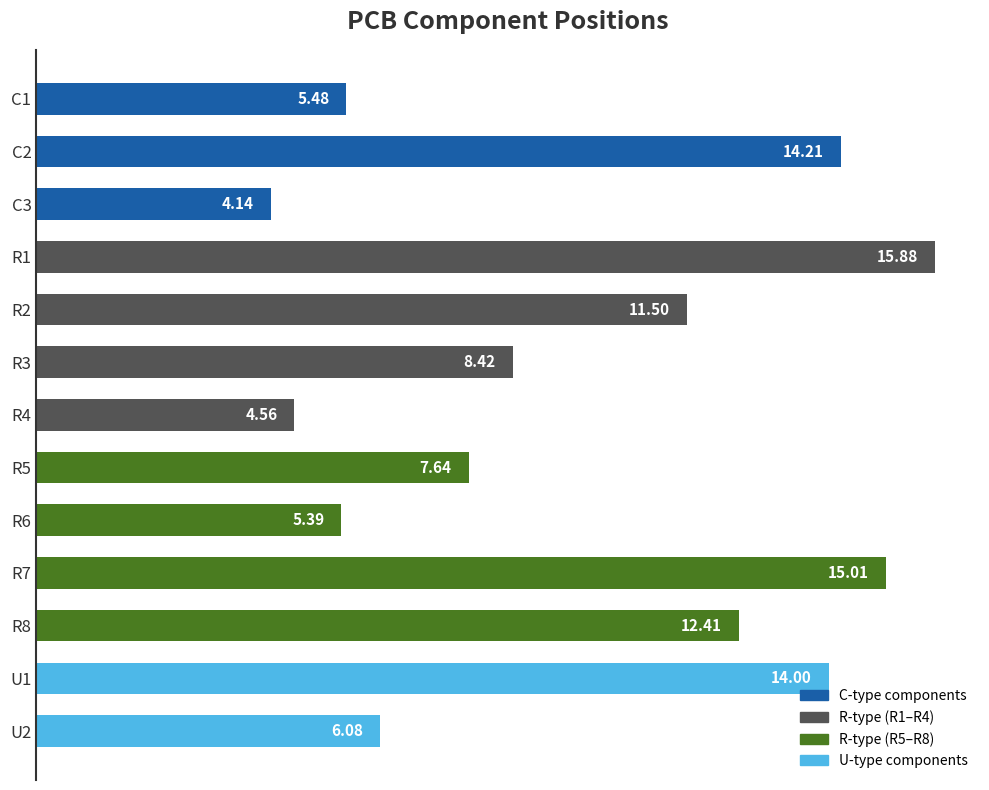

Does the chart contain stacked bars?

No